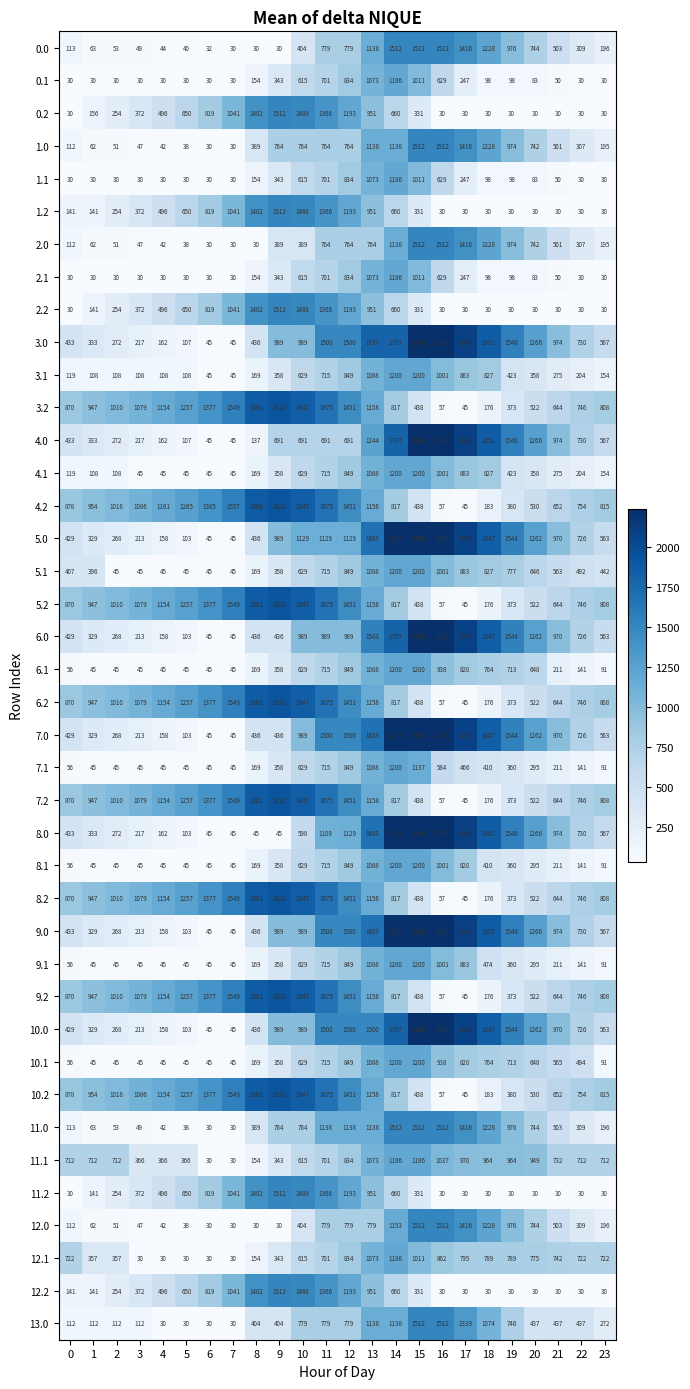

What is the spread (max minus min) of values at 20?

1236